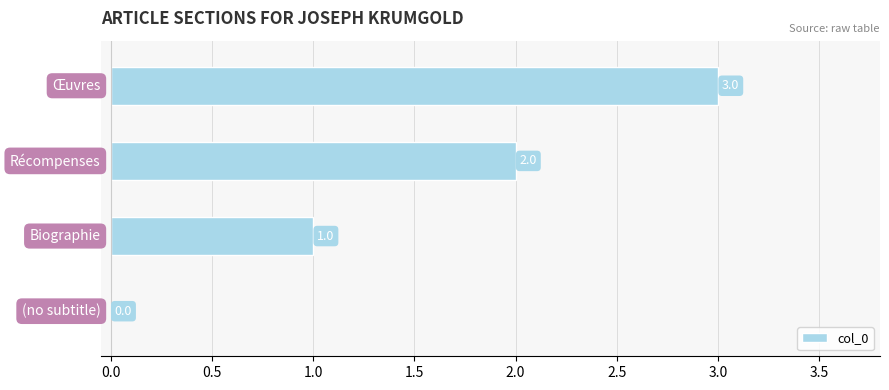

How many values are between 1 and 3?

3